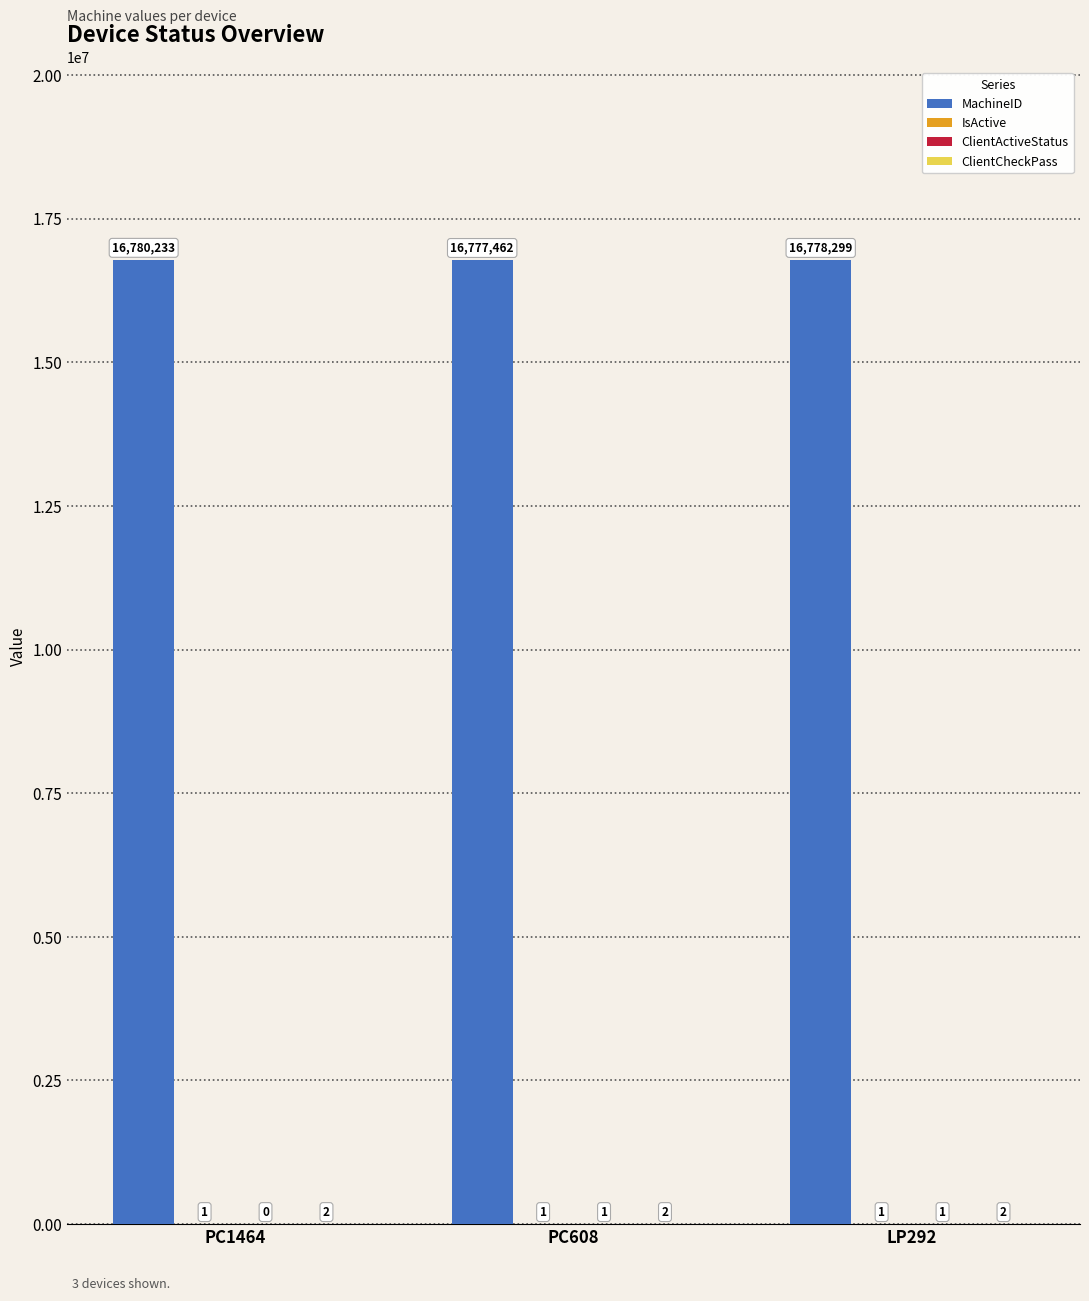

Between PC1464 and LP292, which series saw the biggest shift?

MachineID